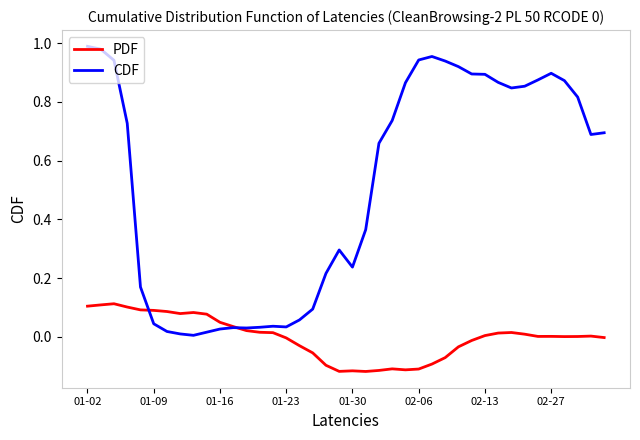

How many lines are shown in the chart?

2